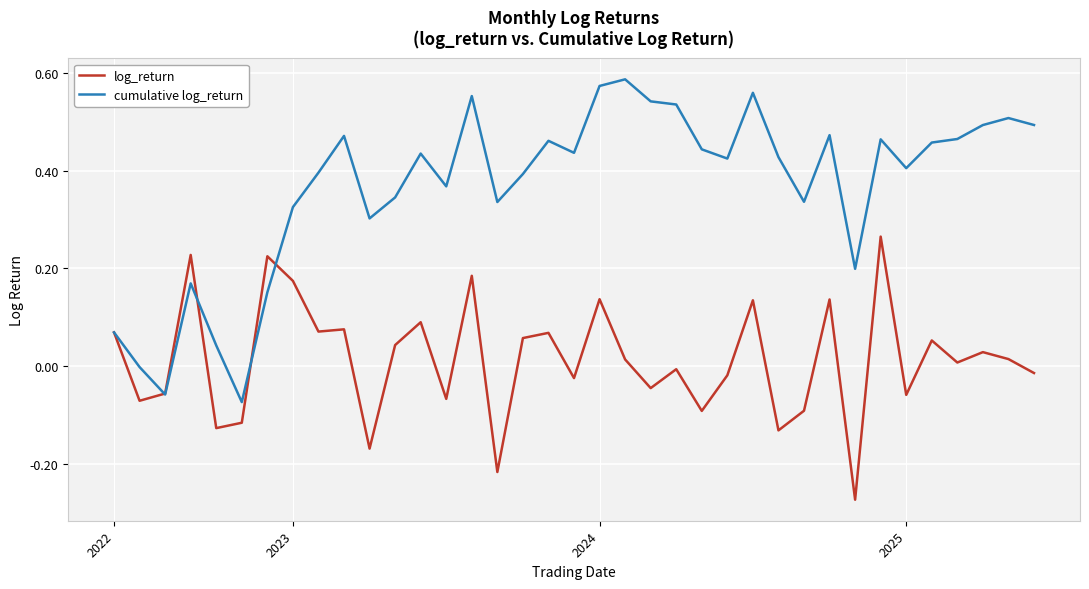

Which series has the largest total across all categories?

cumulative log_return